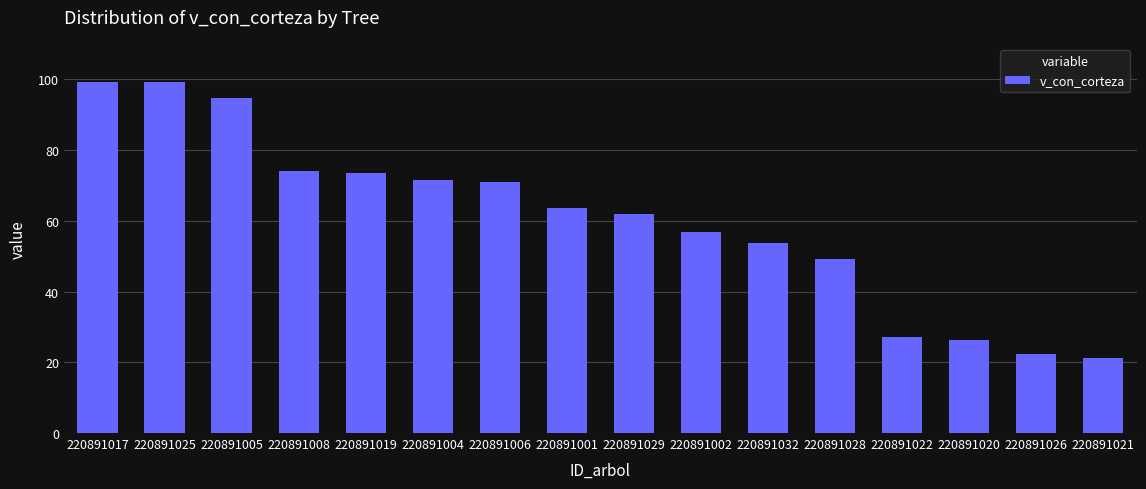

Where does the data first go above 63?

220891017